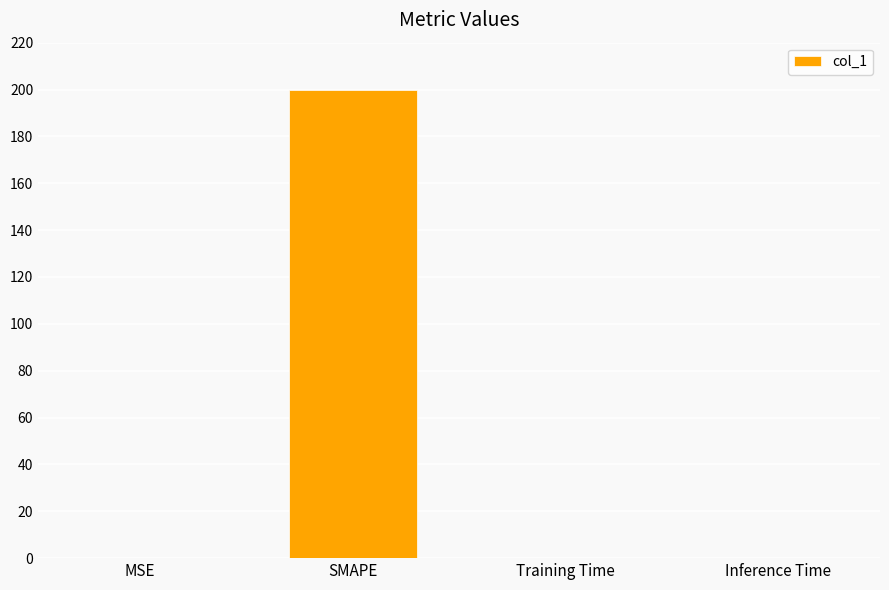

Which category has the highest value across all series?

SMAPE